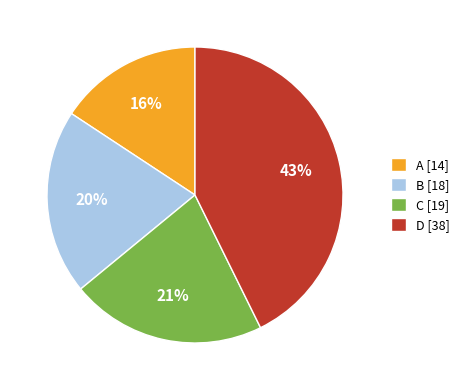

Combined, do A [14] and D [38] account for over 50%?

Yes